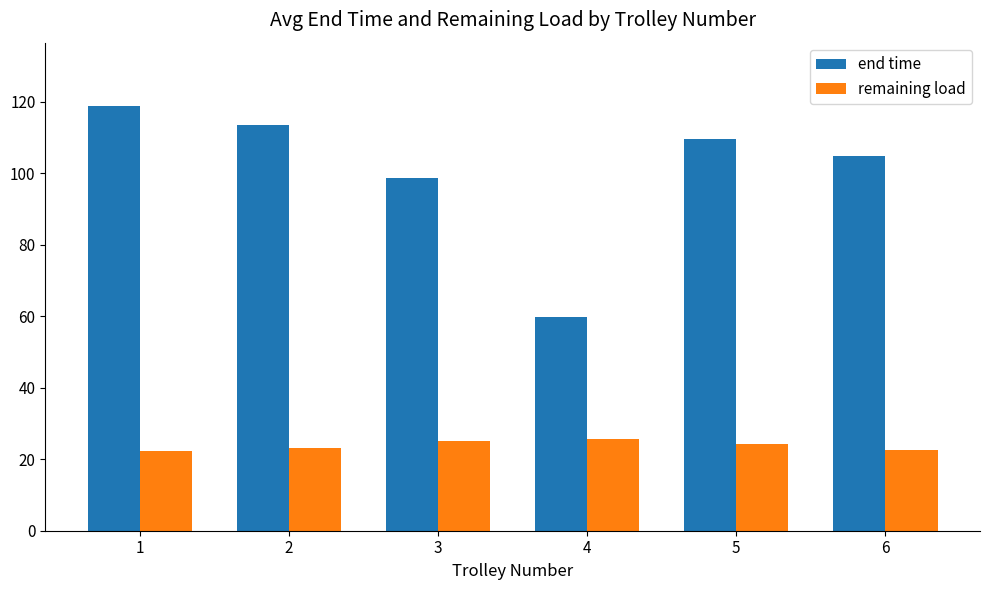

Is it true that end time equals 118.8 at 1?

True